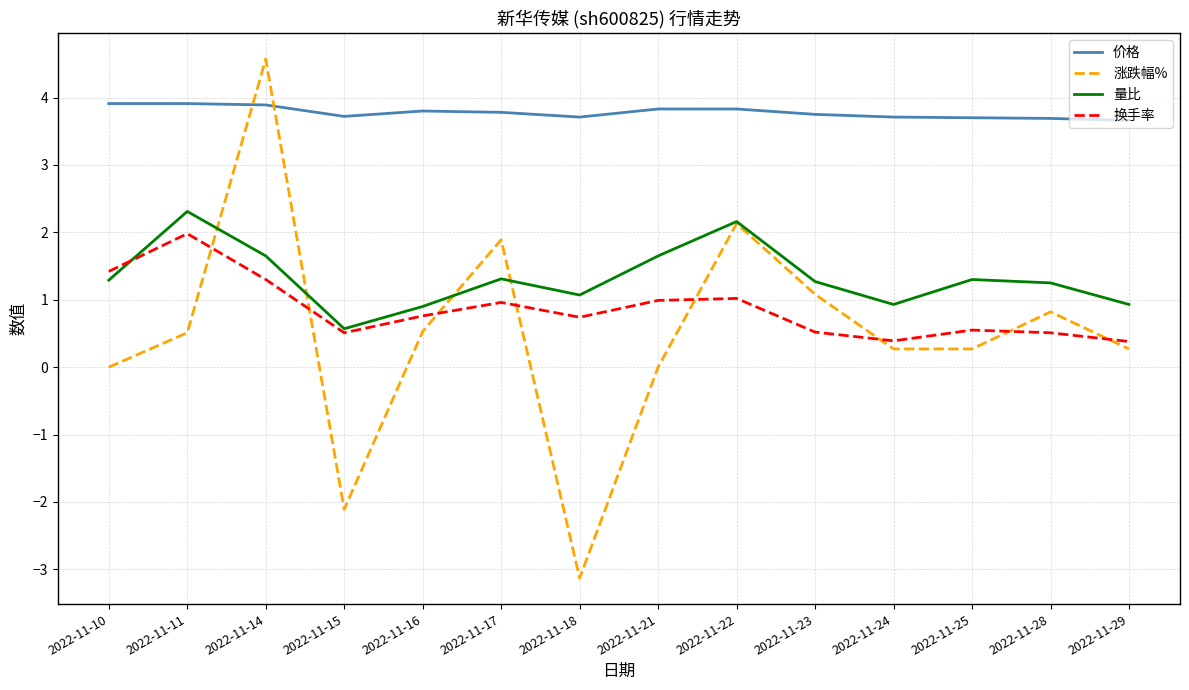

What is the highest value of the 换手率 series?

2.0